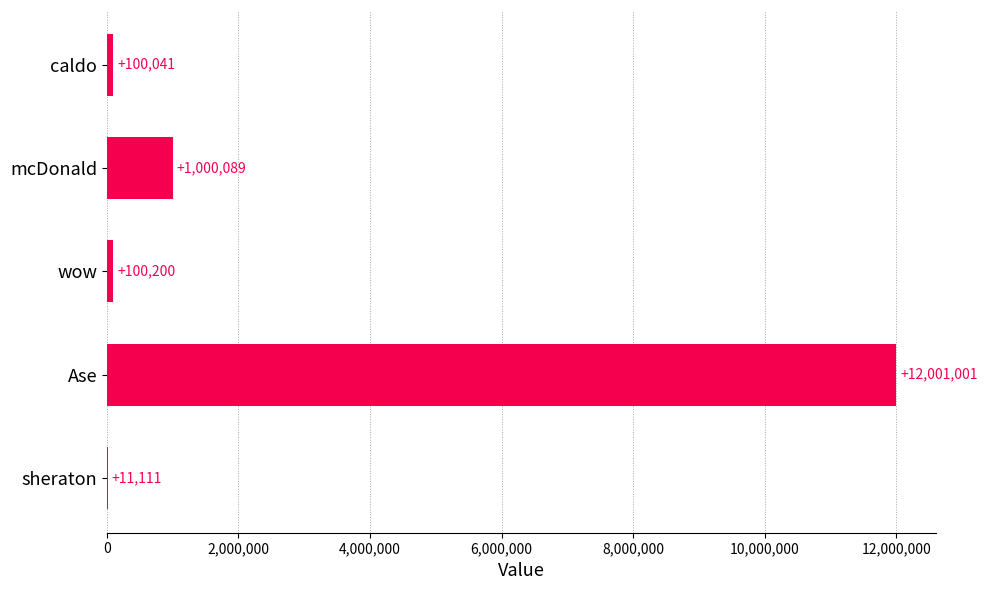

What value does the data have at wow?

100200